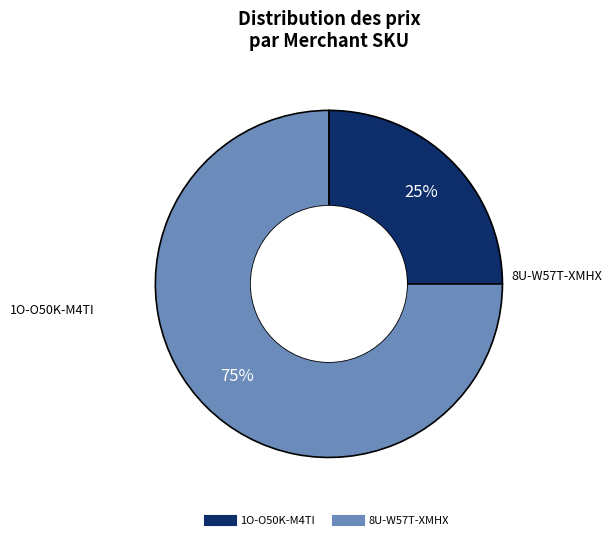

What is the ratio of the value at 8U-W57T-XMHX to the value at 1O-O50K-M4TI?

3.0